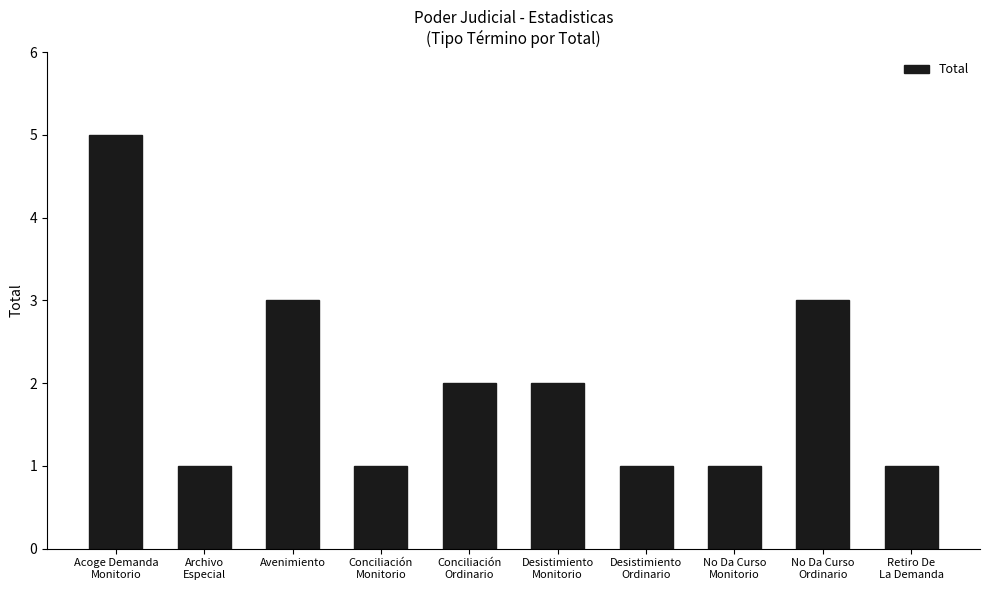

What is the label of the 7th bar from the left?

Desistimiento
Ordinario